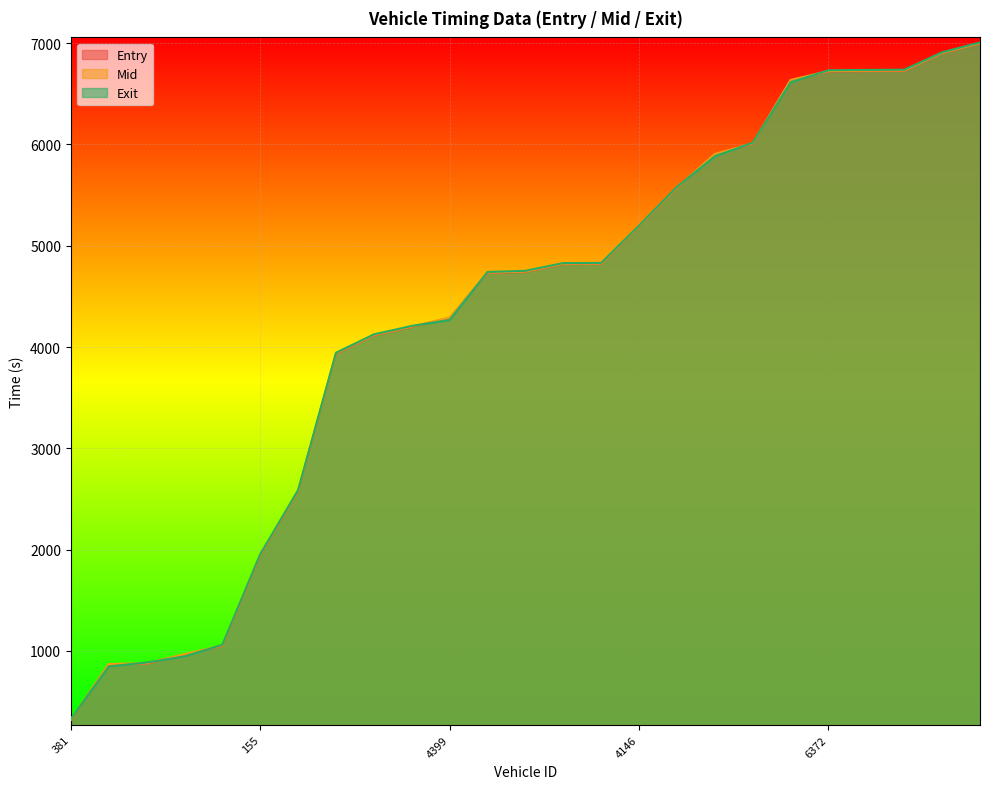

What is the maximum value shown in the chart?

7006.2